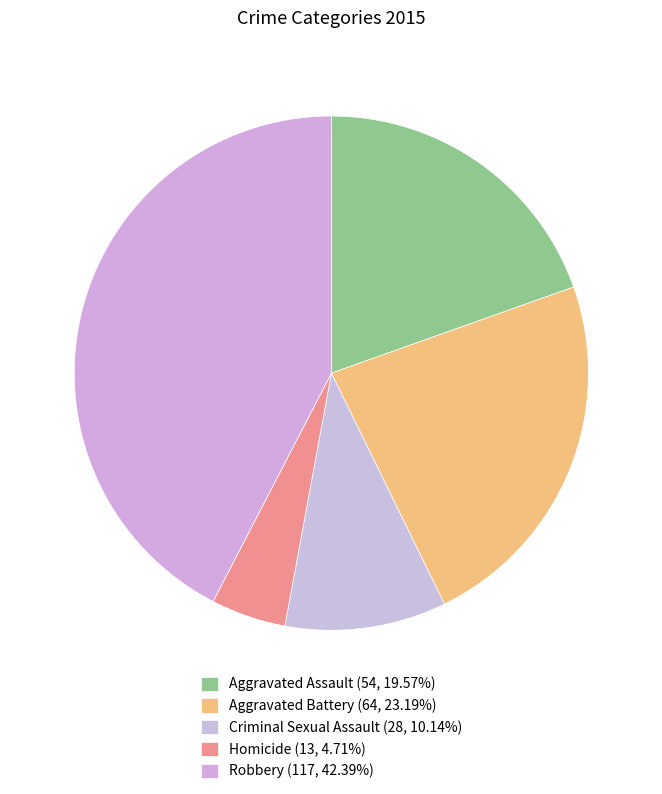

To the nearest percent, what percentage of the pie is Homicide?

5%